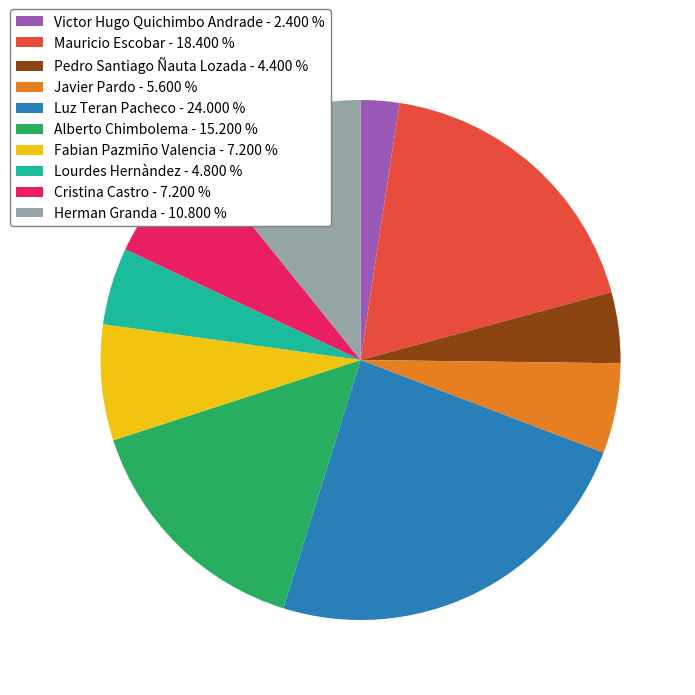

Does Javier Pardo - 5.600 % represent more than half of the total?

No